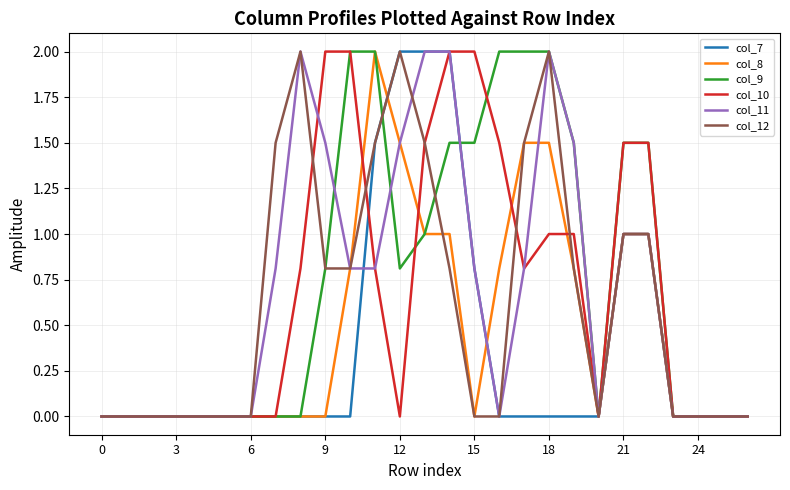

What is the highest value of the col_7 series?

2.0